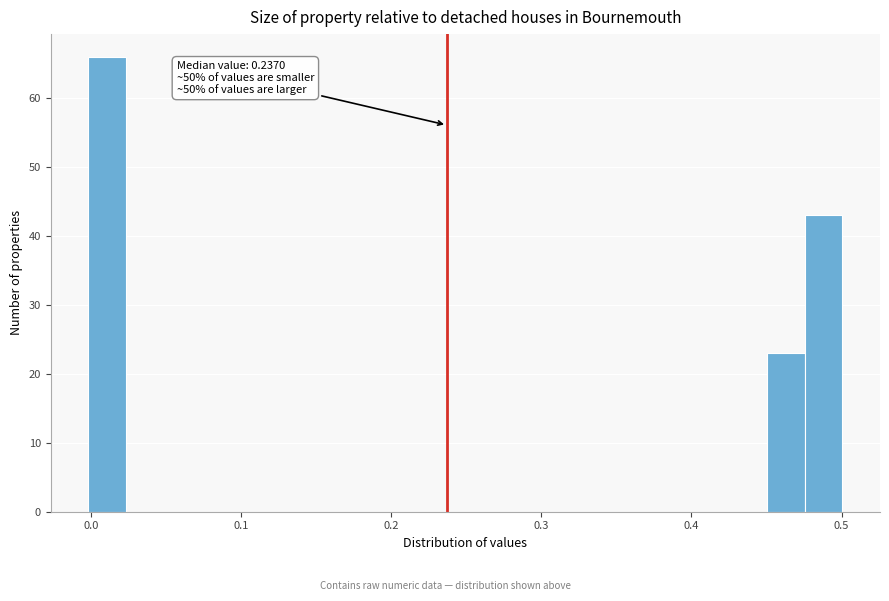

Read against the x-axis, roughly where is the centre of the tallest bar?

0.01